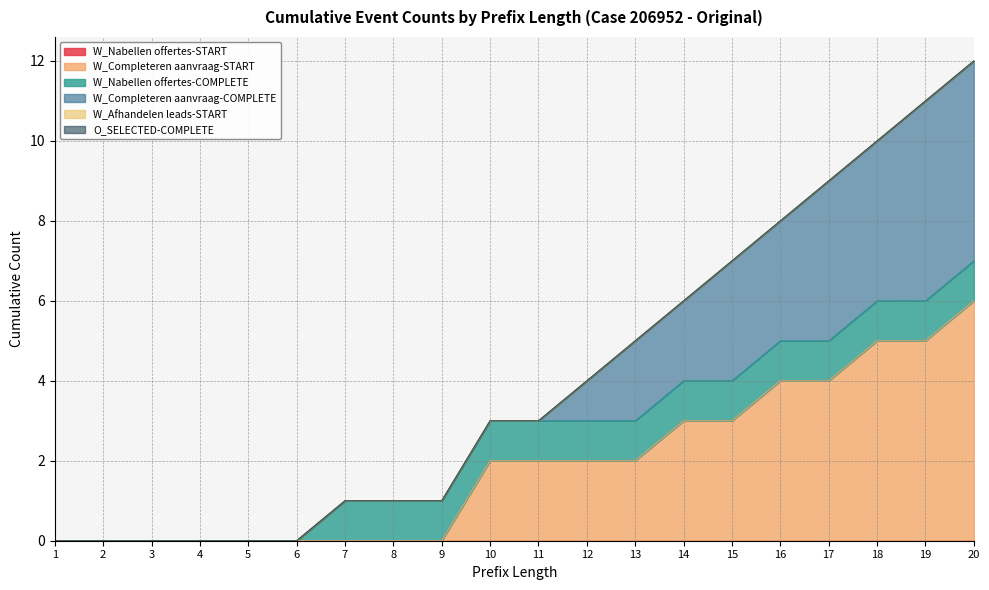

Does the chart display data point markers on the line(s)?

No